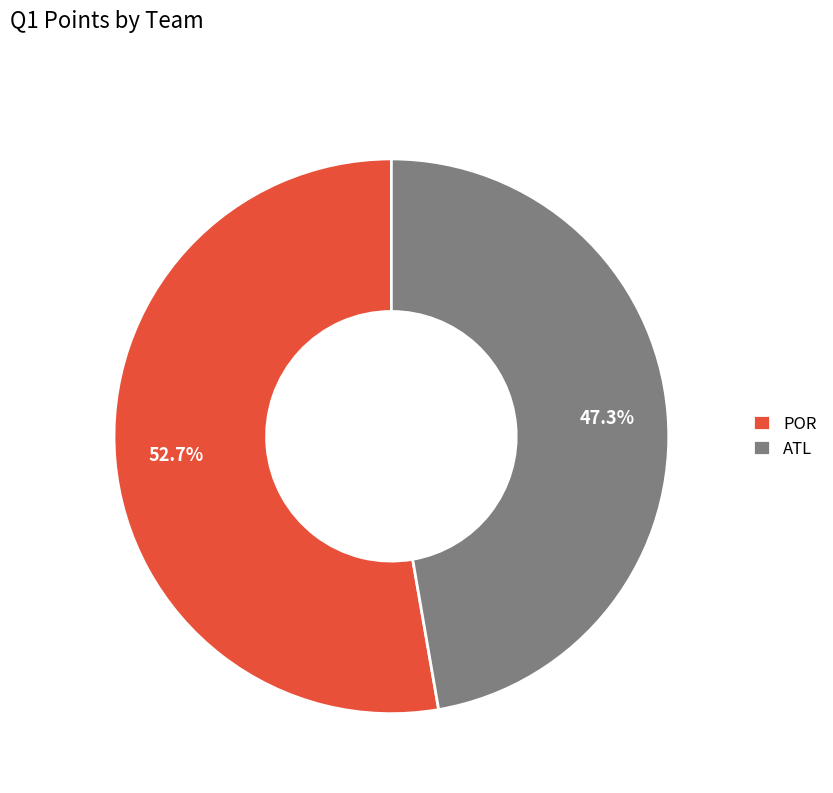

To the nearest percent, what is the difference between the POR and ATL slice percentages?

5%